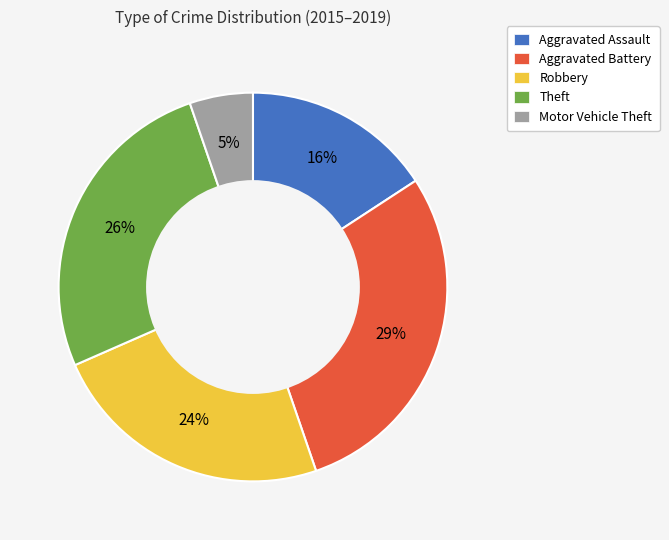

To the nearest percent, what is the difference between the largest and smallest slice percentages?

24%